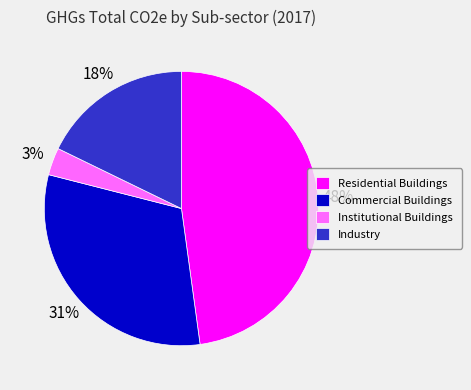

Count the number of slices in the pie.

4